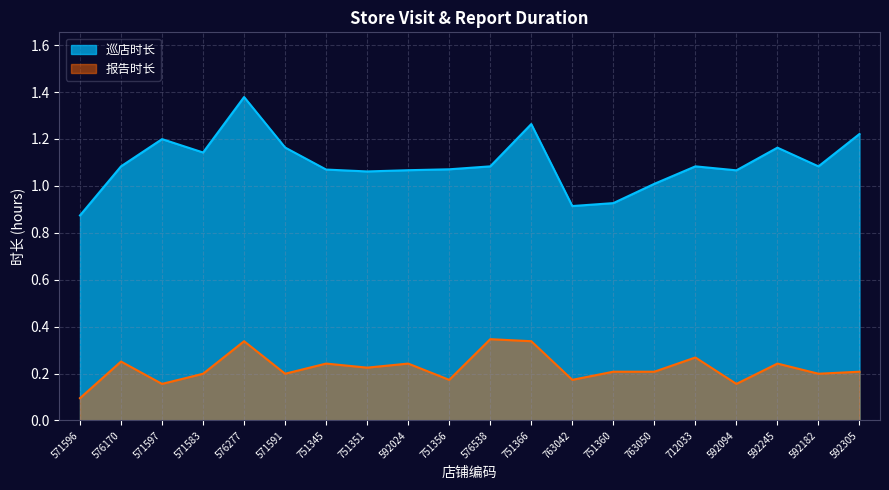

Rank the series by their average value, from lowest to highest.

报告时长, 巡店时长